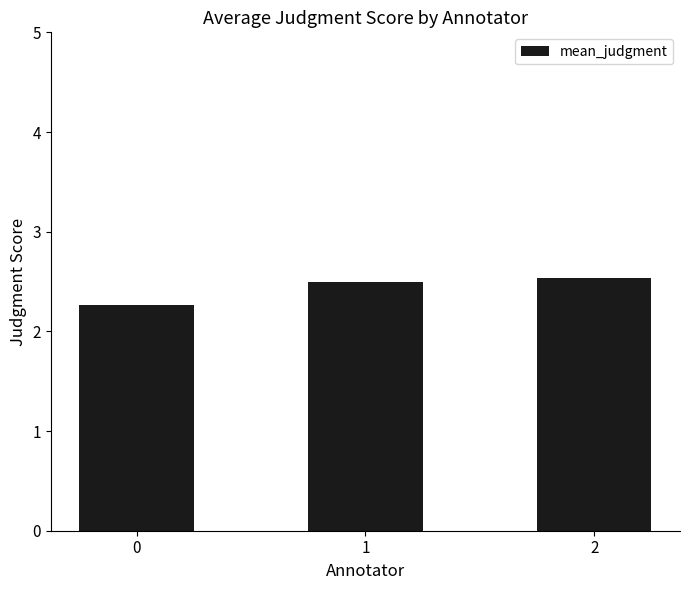

How many series are shown in this chart?

1